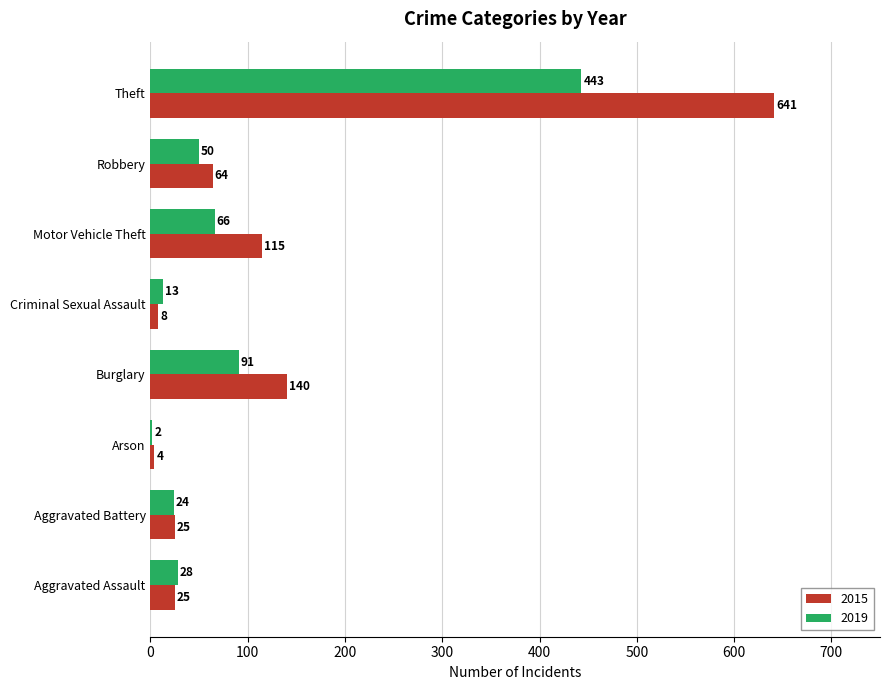

Where is 2019 nearest to the value 222?

Burglary